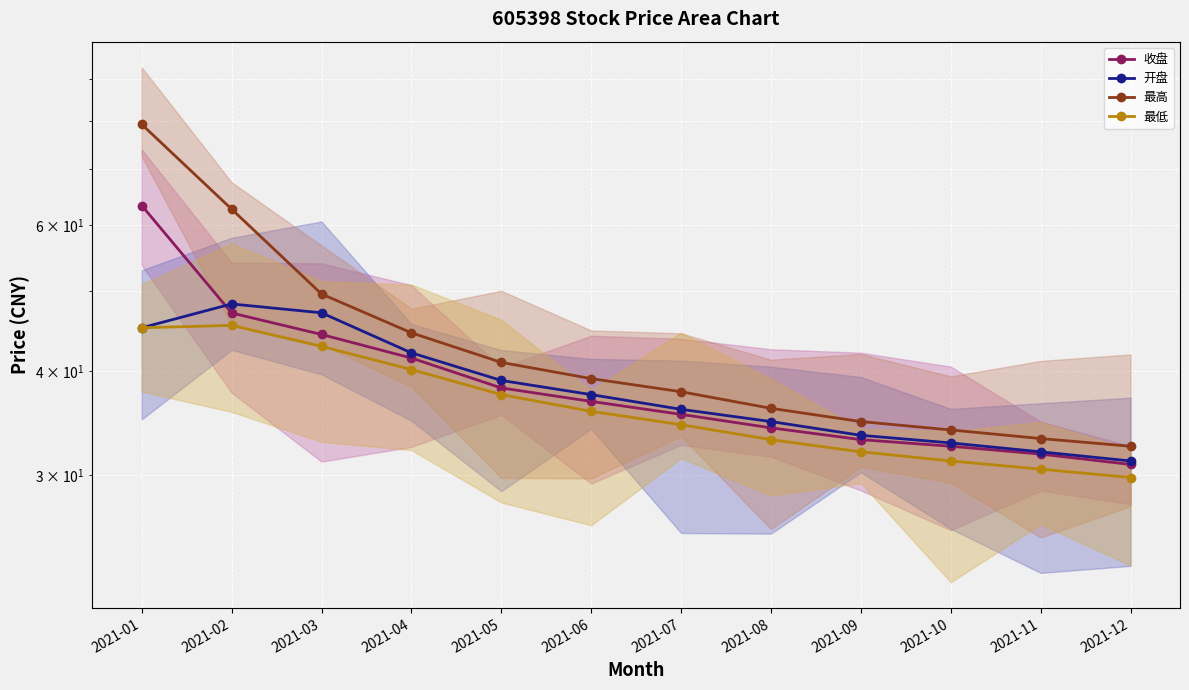

At 2021-01, list the series in order from smallest to largest.

开盘, 最低, 收盘, 最高